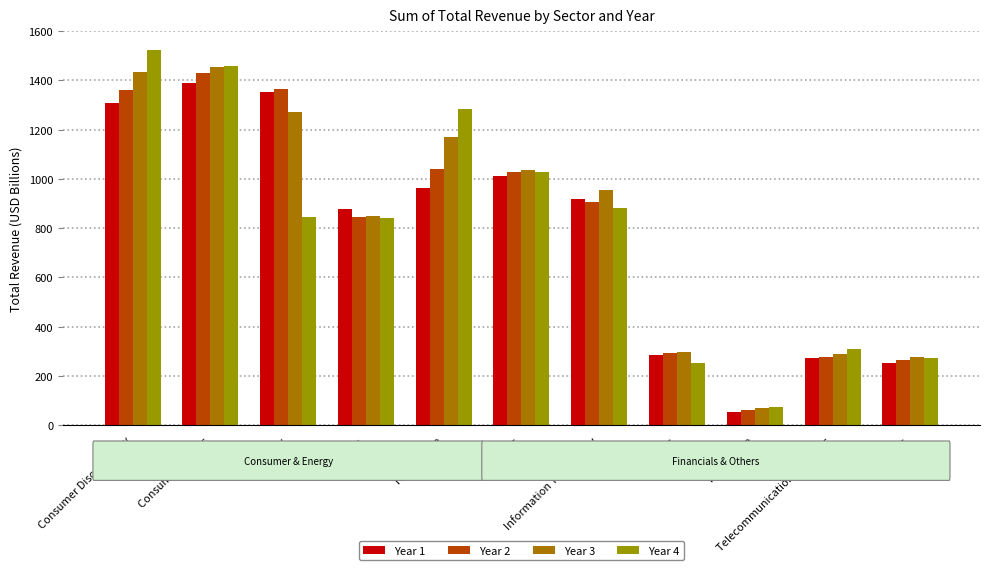

Which has a higher value, Utilities or Energy?

Energy